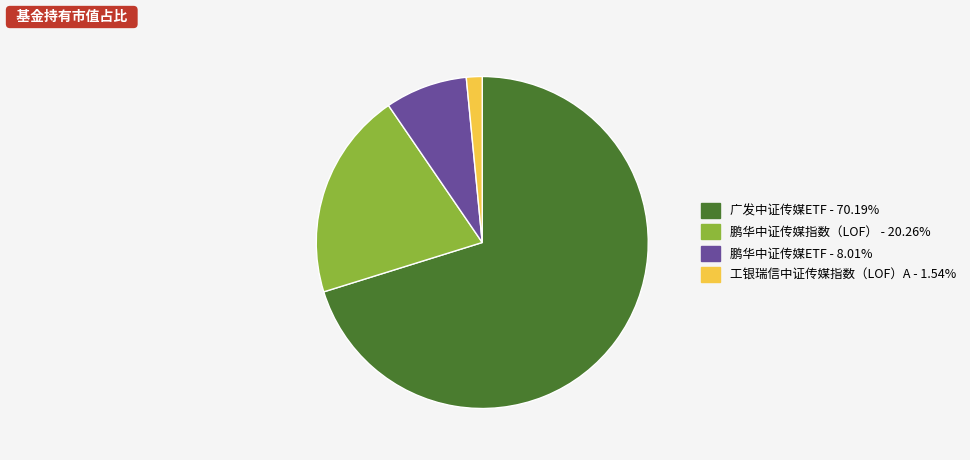

Does any single category account for the majority?

Yes